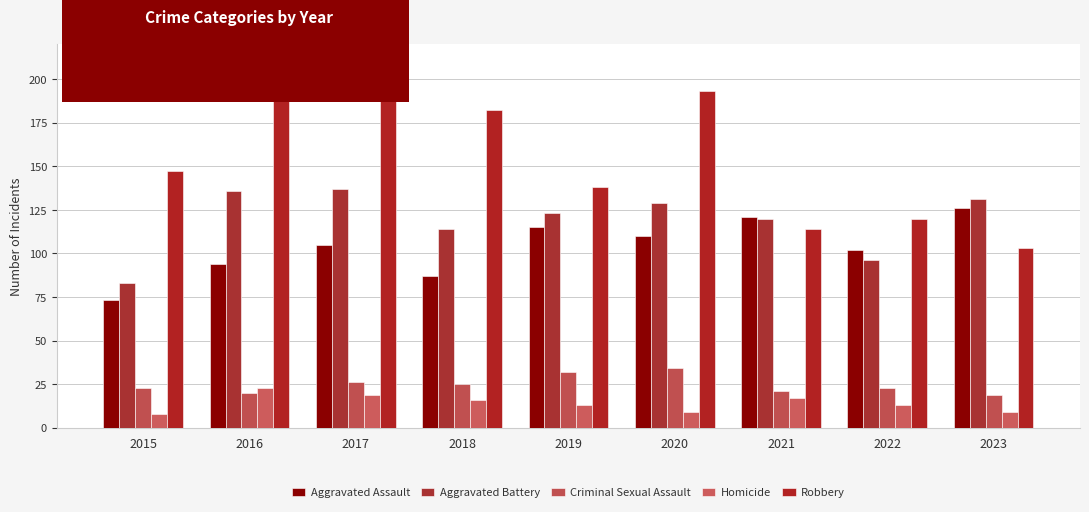

What is the sum of all Aggravated Assault values?

933